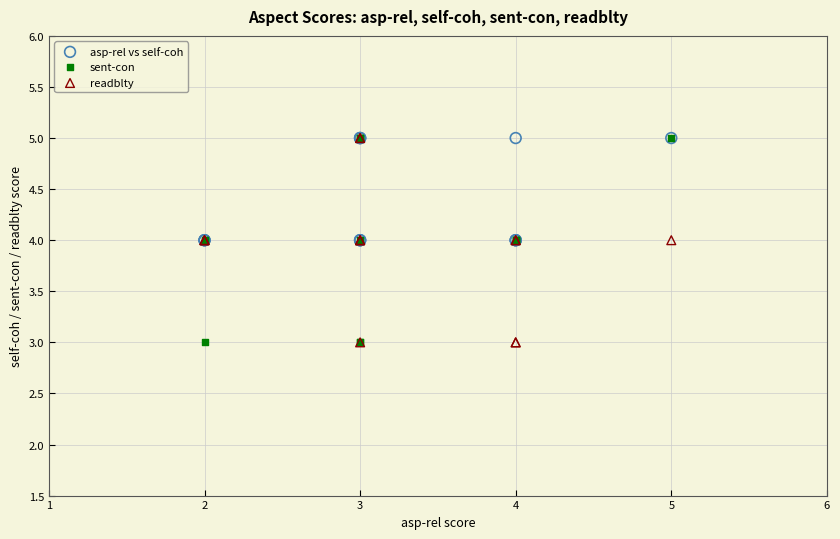

What are all the series names shown in the legend?

asp-rel vs self-coh, sent-con, readblty